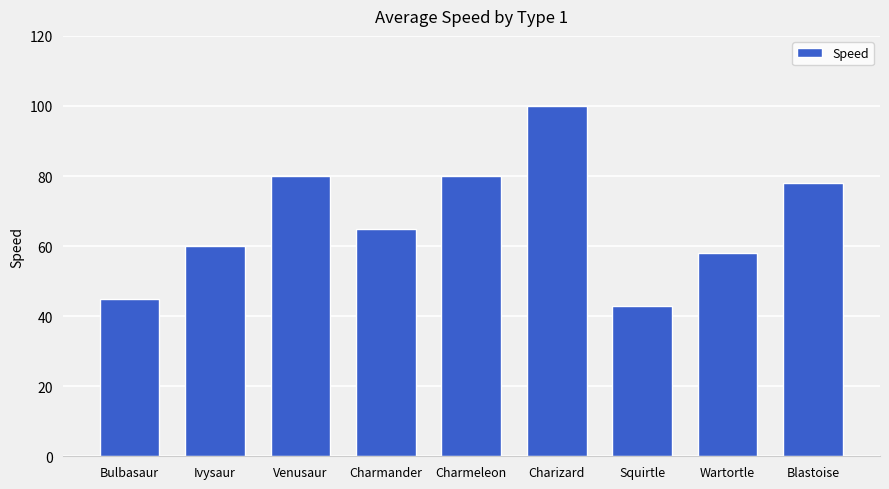

Where is the data nearest to the value 71?

Charmander